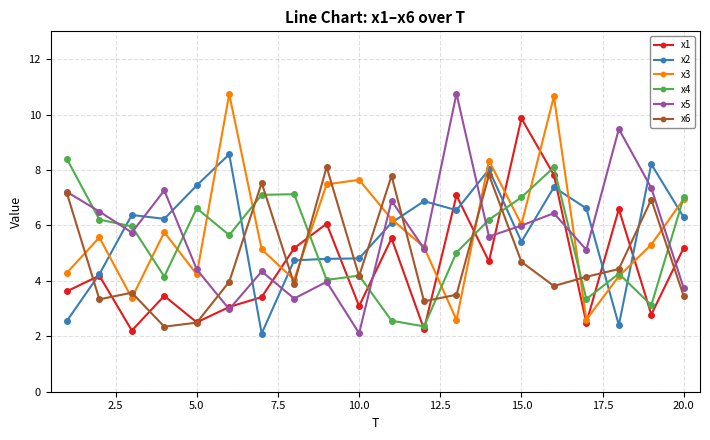

What is the value of the x3 point at the 2nd from the left?

5.6